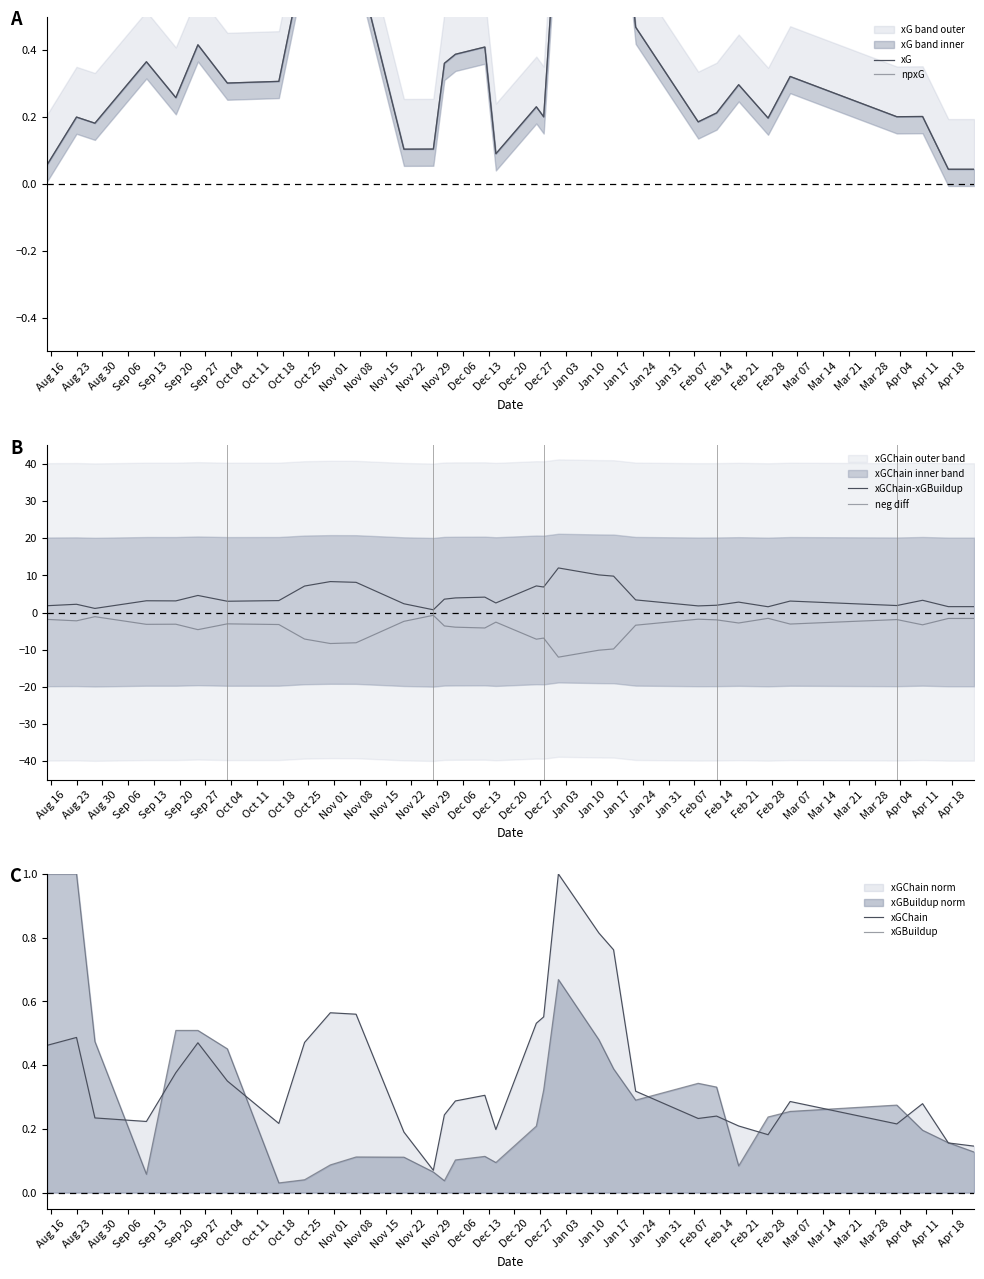

True or false: xGChain-xGBuildup and xGChain intersect in this chart.

False